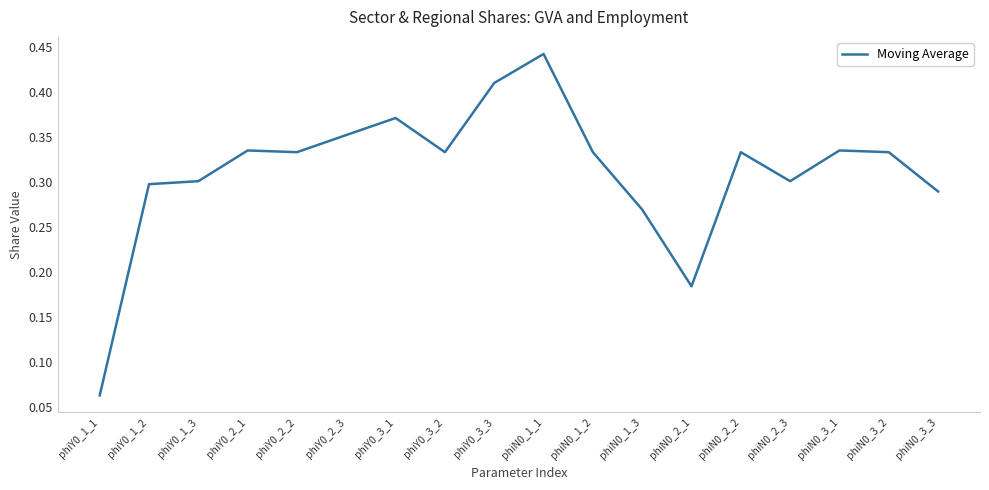

Count the number of categories in the chart.

18